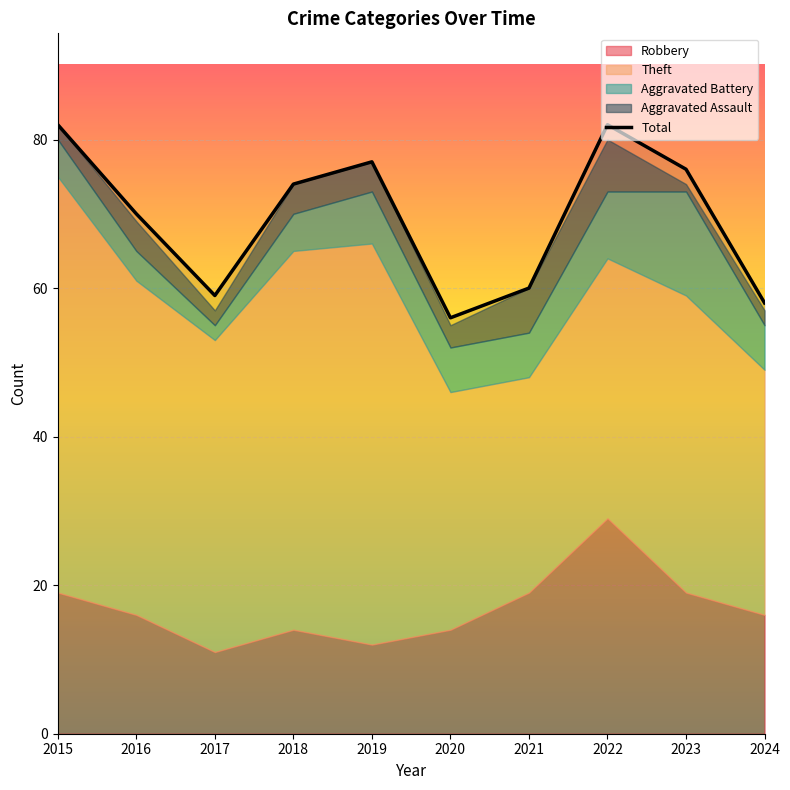

What is the minimum value shown in the chart?

56